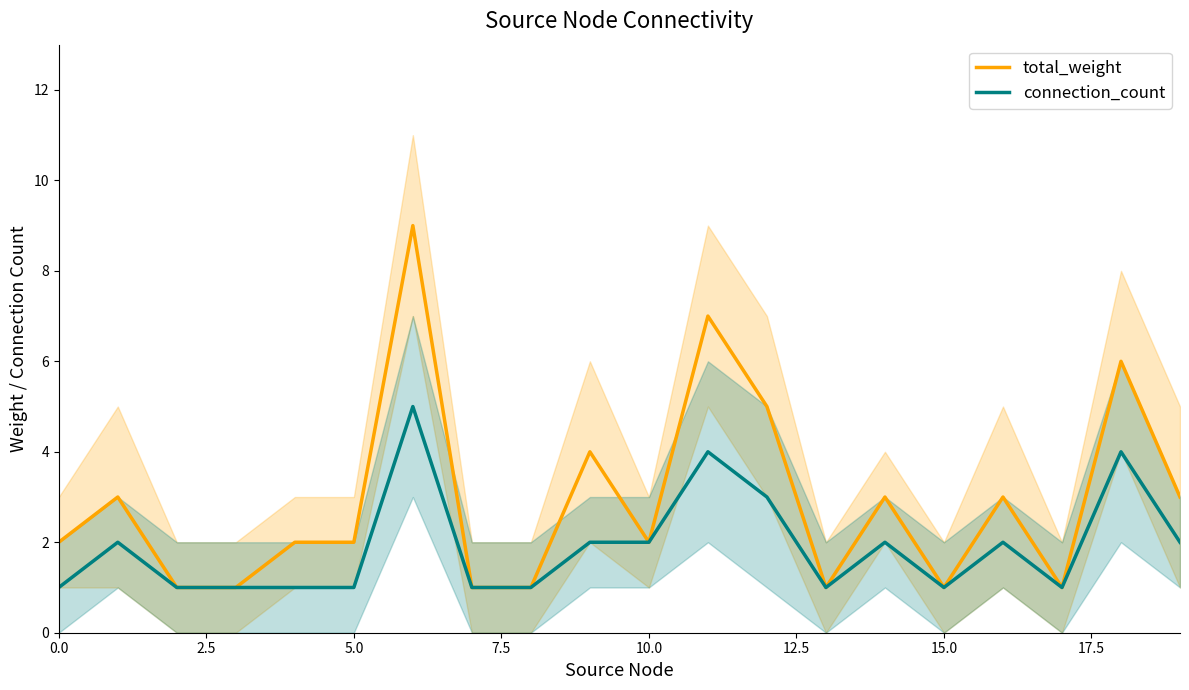

What is the maximum value for connection_count?

5